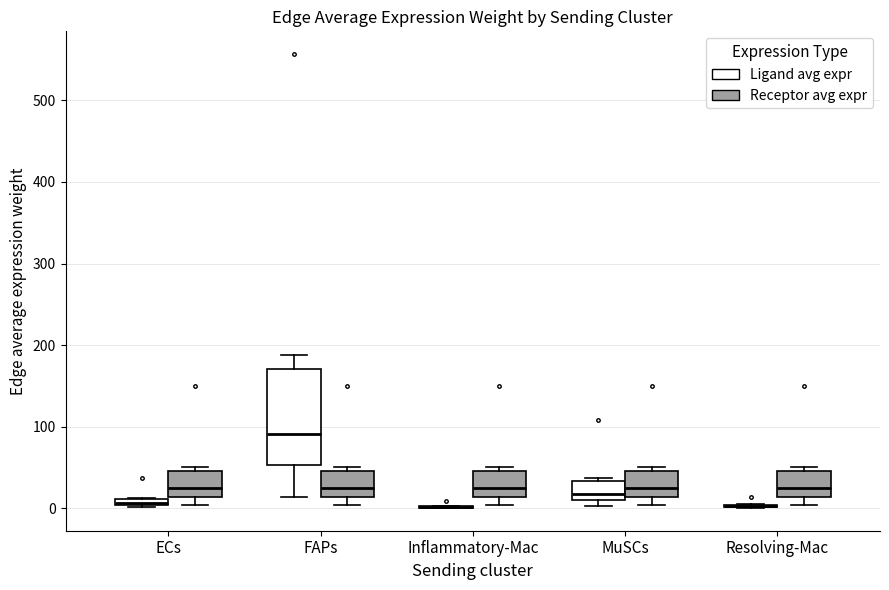

Comparing the boxes themselves (not the whiskers), which one is the tallest?

FAPs (Ligand avg expr)